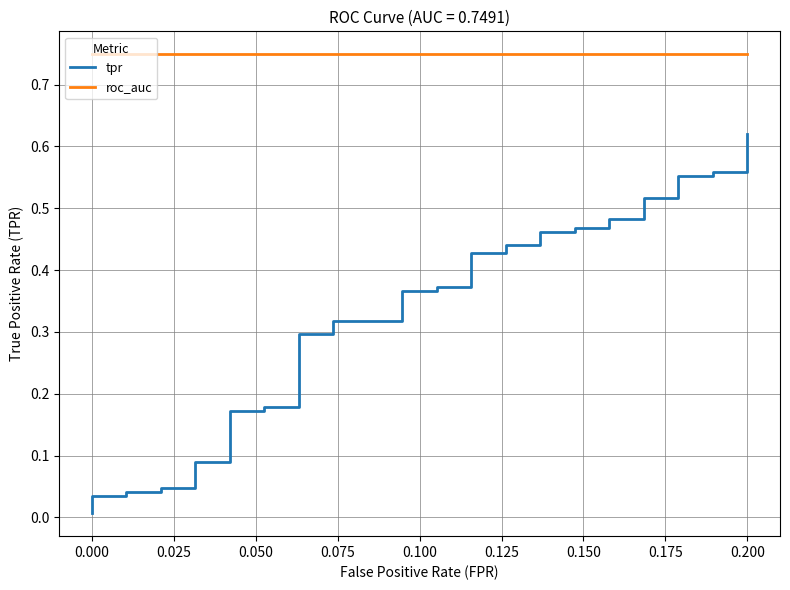

True or false: roc_auc and tpr cross at least once.

False